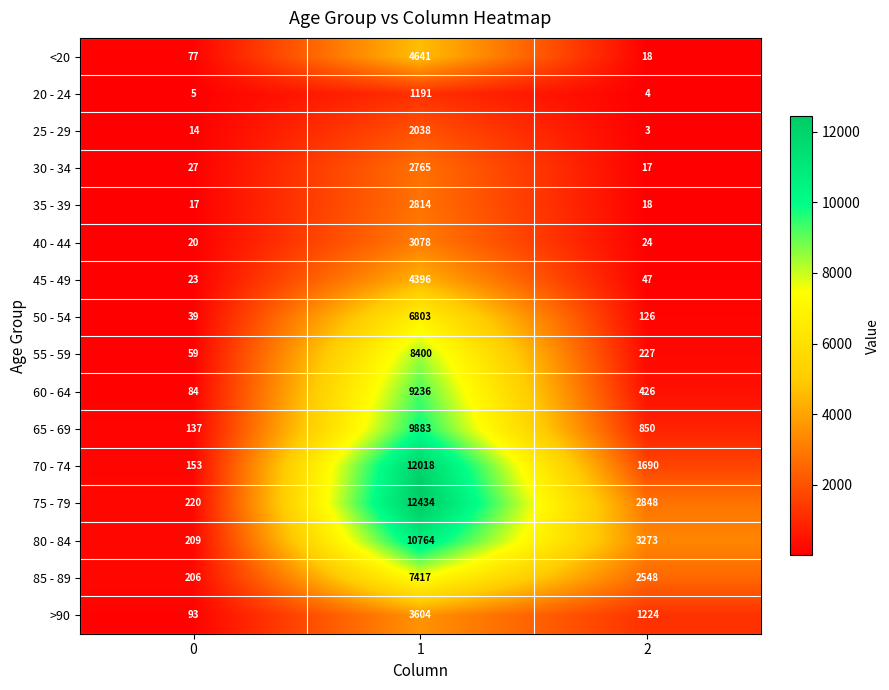

Which series changed the most between 0 and 1?

75 - 79